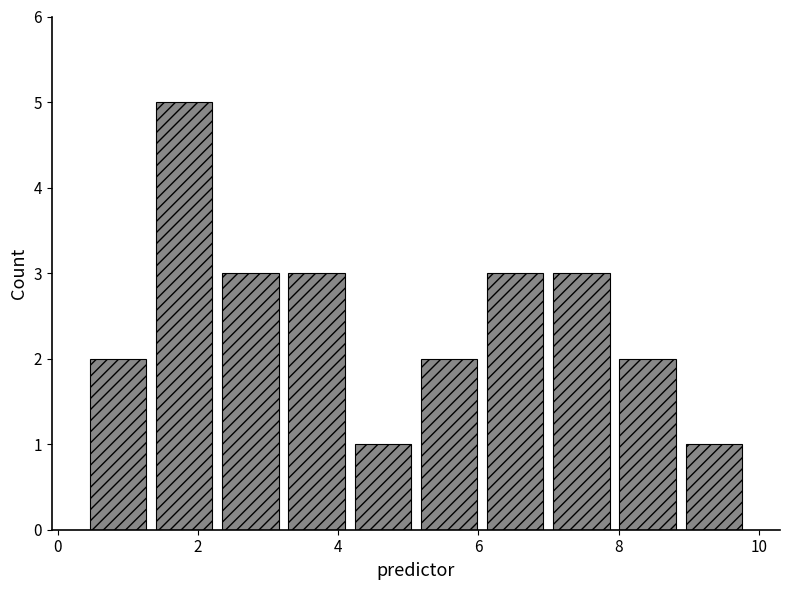

Reading left to right, list every bar in this chart as the range it spans on the x-axis followed by its height. Neither the bar edges nor the heights are printed on the chart, so give them approximately, as read against the axes.

0.4 to 1.4: 2
1.4 to 2.2: 5
2.2 to 3.2: 3
3.2 to 4.2: 3
4.2 to 5.2: 1
5.2 to 6.0: 2
6.0 to 7.0: 3
7.0 to 8.0: 3
8.0 to 8.8: 2
8.8 to 9.8: 1